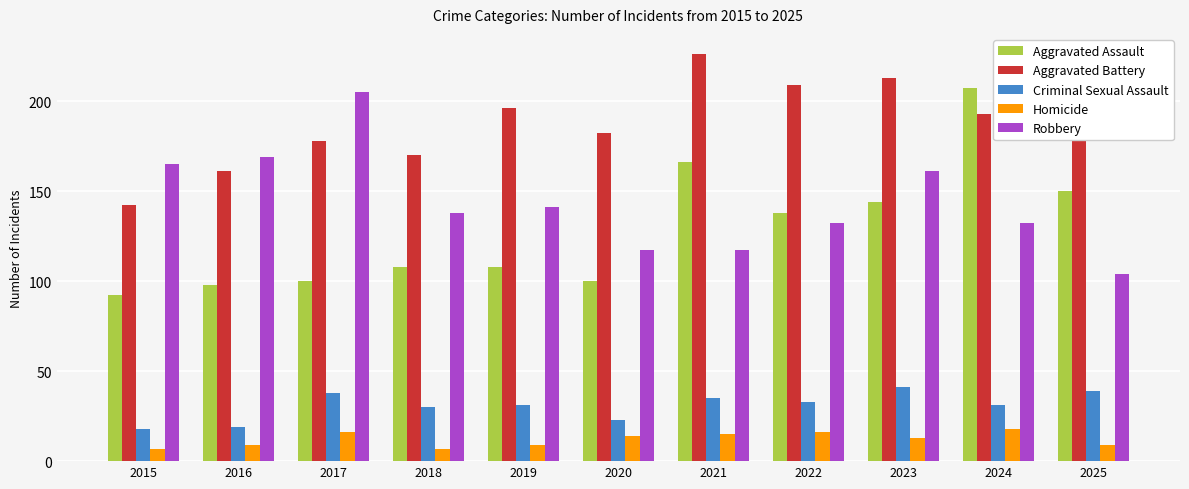

What are all the series names shown in the legend?

Aggravated Assault, Aggravated Battery, Criminal Sexual Assault, Homicide, Robbery